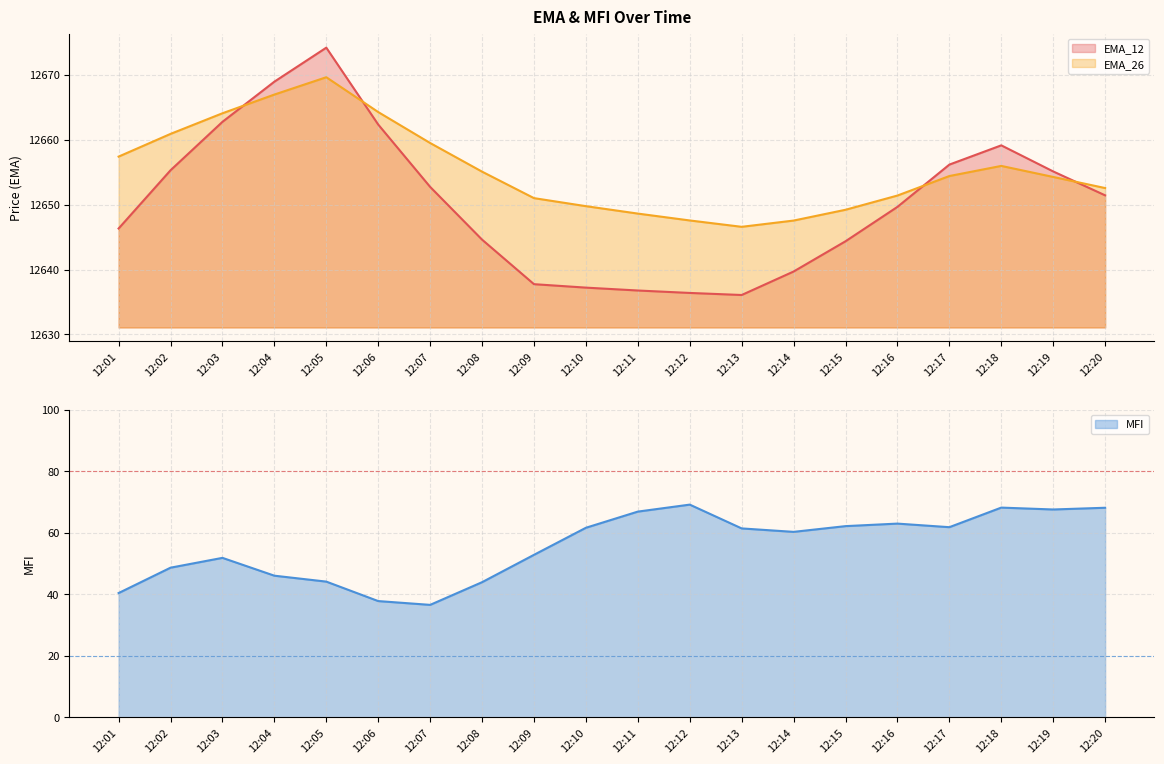

Which label corresponds to the smallest value in the chart?

12:07